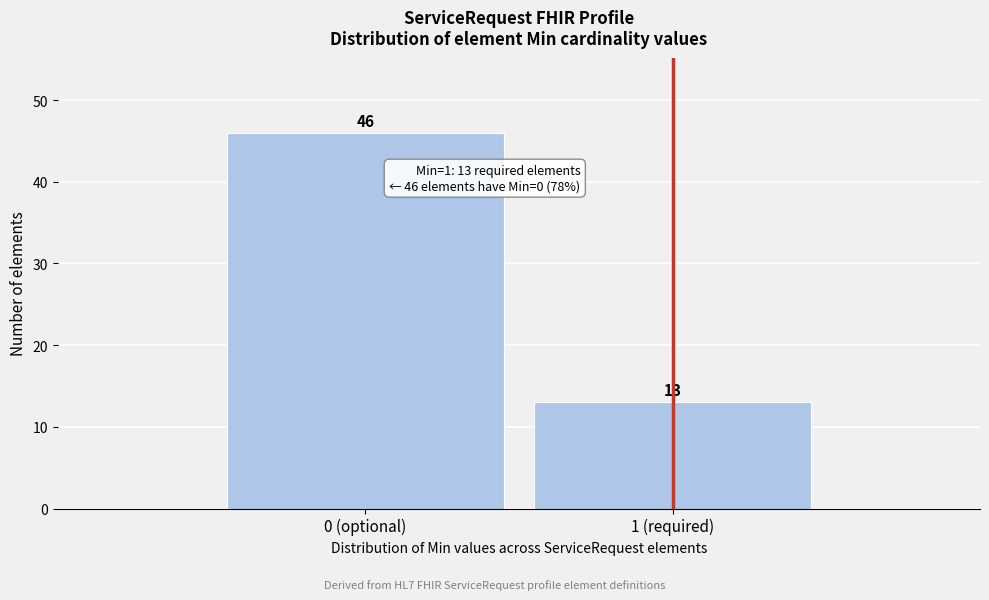

Reading left to right, extract all data points from this chart.

0 (optional)=46	1 (required)=13